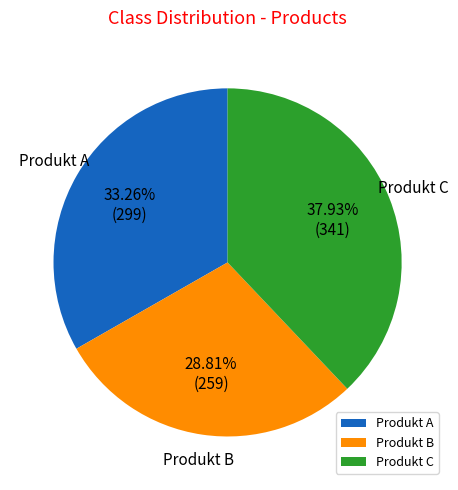

Is it true that Produkt C is 38% of the pie?

True